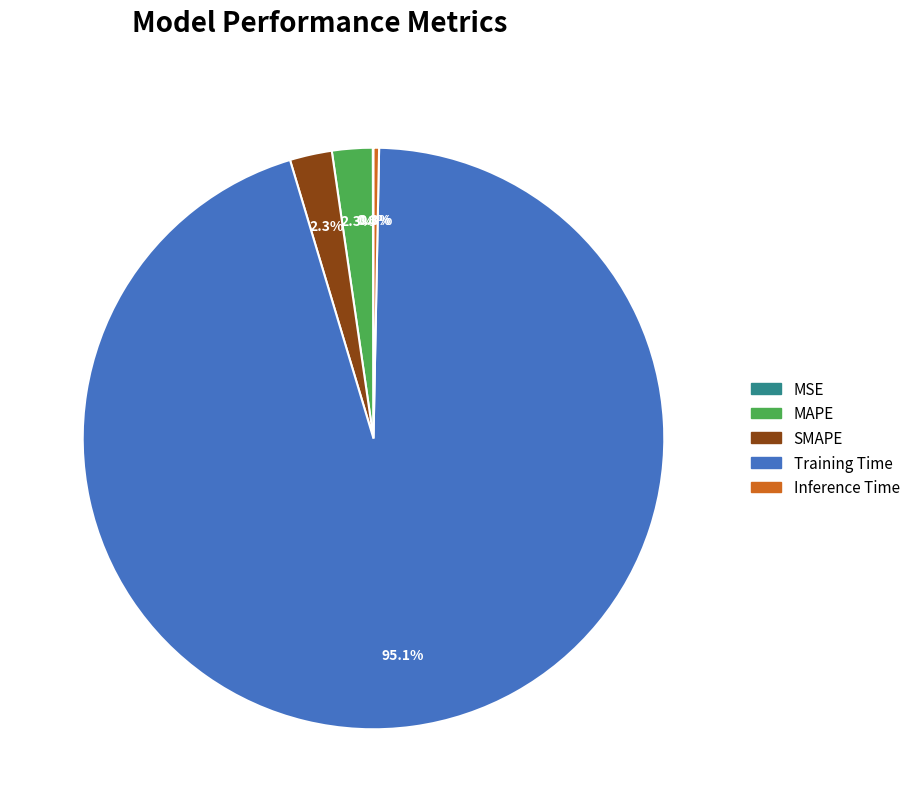

What is the majority slice?

Training Time